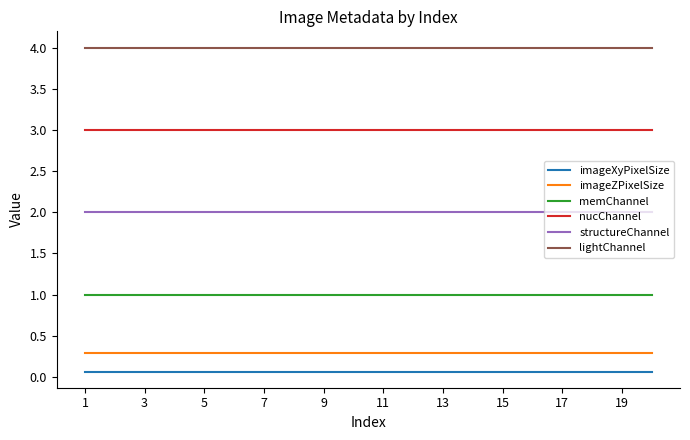

What is the maximum value for structureChannel?

2.0